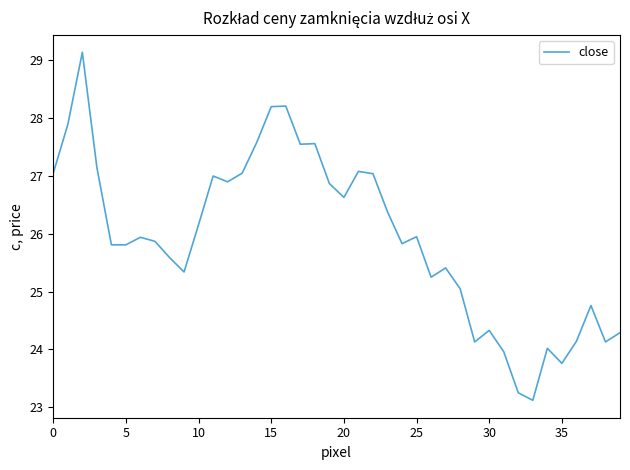

What is the greatest value displayed?

29.1